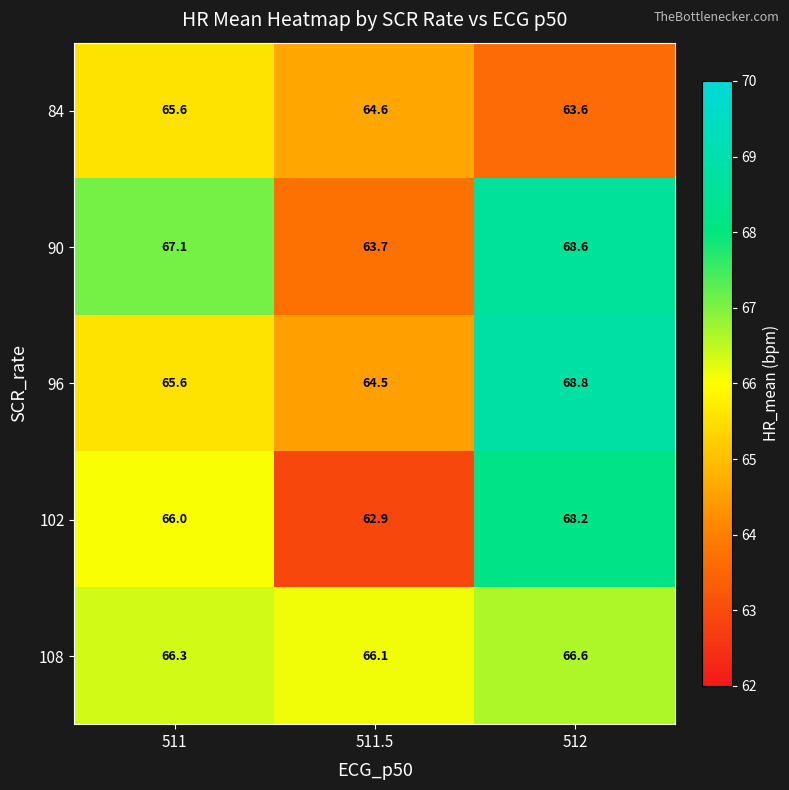

The value of 102 at 512 is 115.3. True or false?

False